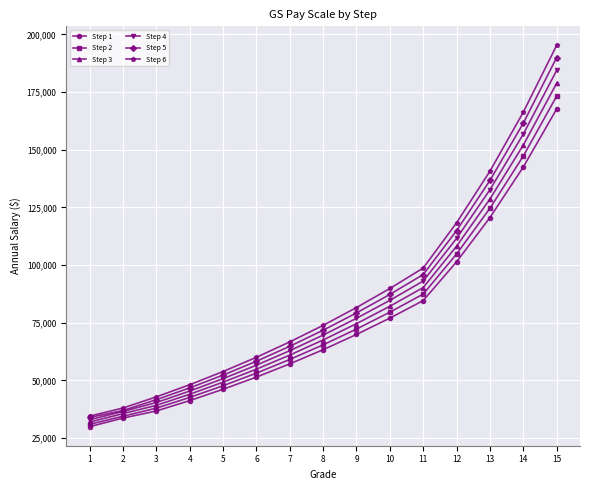

True or false: Step 5 has a value of 339086 at 15.

False